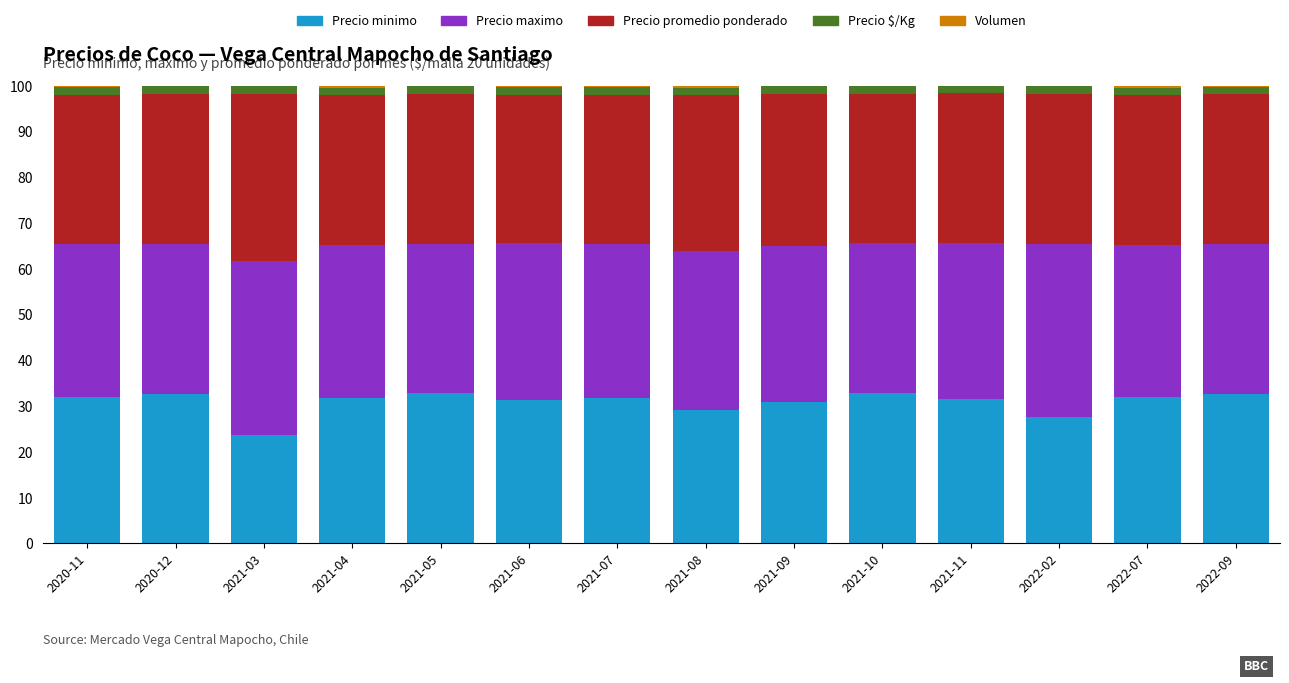

What is the maximum value for Precio minimo?

32.8